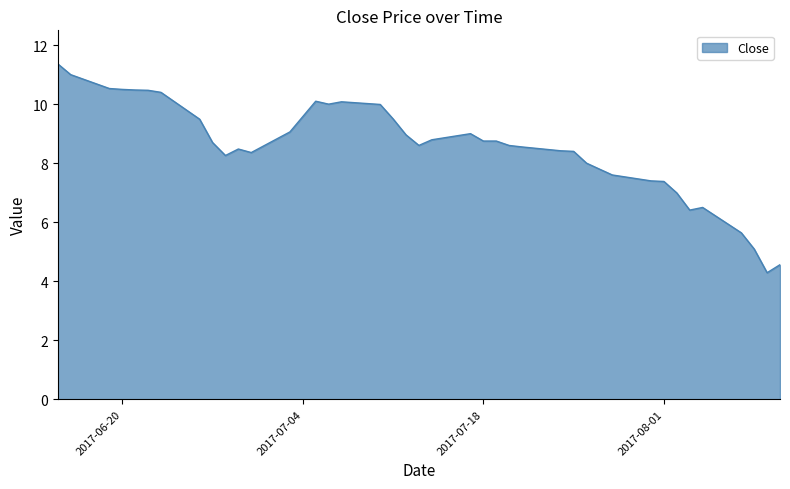

What is the smallest value displayed?

4.3